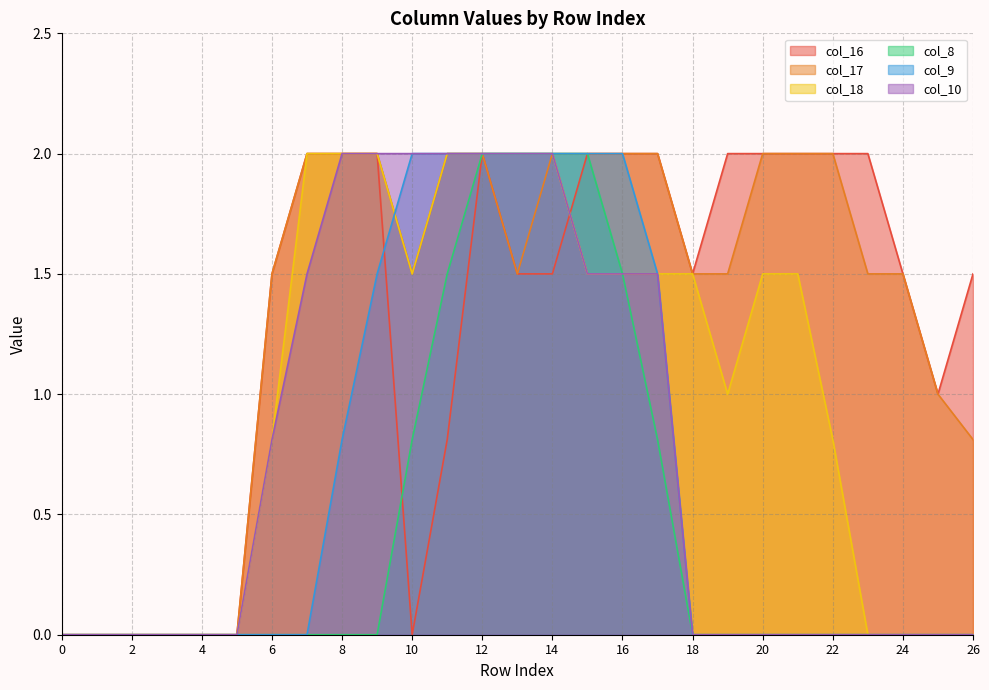

True or false: col_18 and col_17 cross at least once.

False